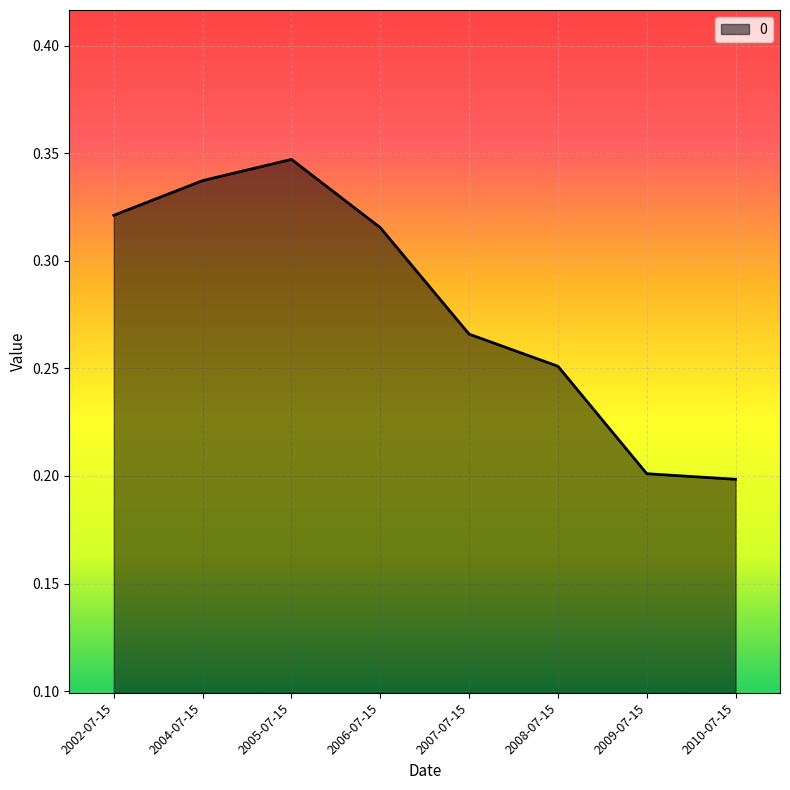

What position from the right is 2008-07-15?

3